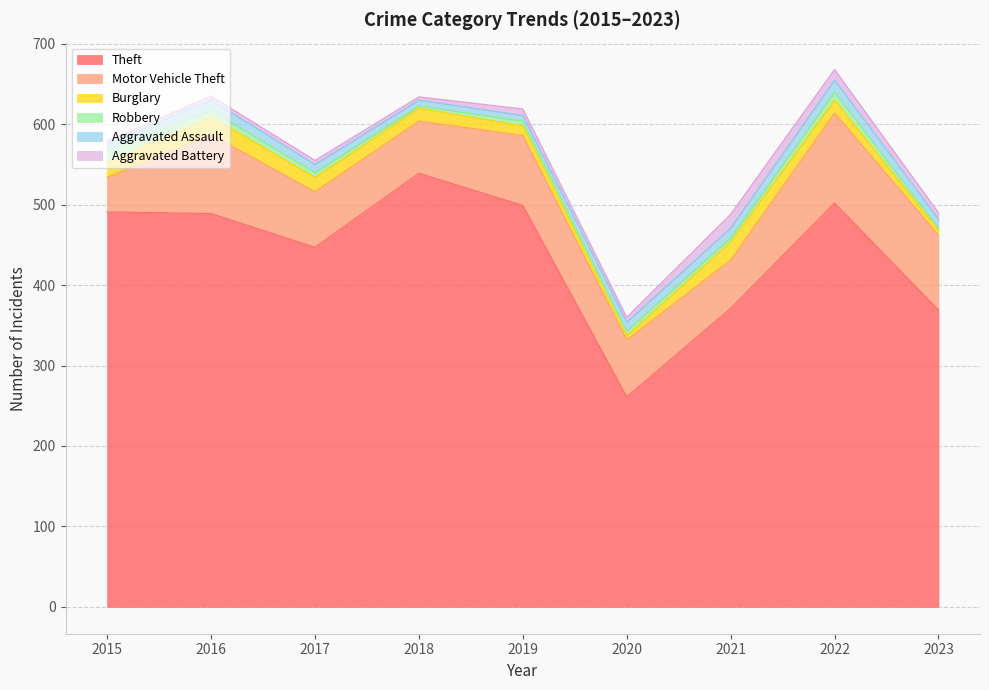

Reading left to right, what are all the values shown in this chart?

Theft: 491	489	447	539	499	261	371	502	369
Motor Vehicle Theft: 43	98	69	65	87	71	60	112	93
Burglary: 19	22	18	16	12	5	23	16	6
Robbery: 15	8	6	3	6	6	5	10	3
Aggravated Assault: 8	13	10	7	7	11	12	15	11
Aggravated Battery: 3	5	5	4	8	6	17	13	8